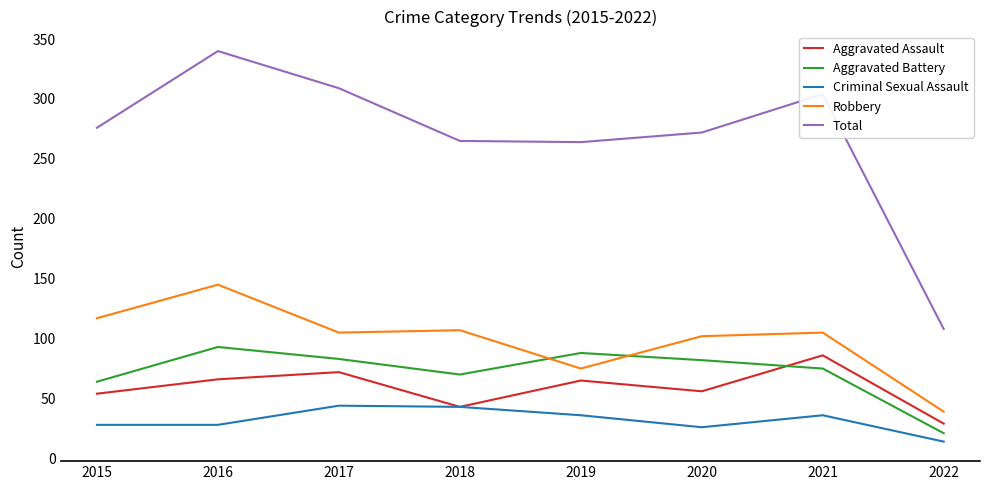

Read the Aggravated Battery value at 2016, to the nearest 10.

90